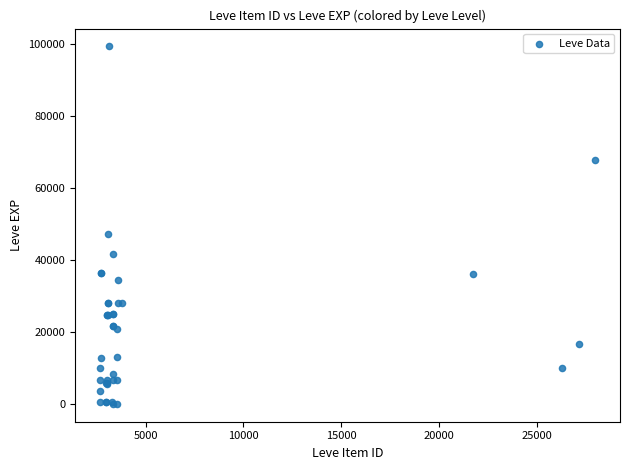

What Y value in the scatter plot is closest to 49690?

47200